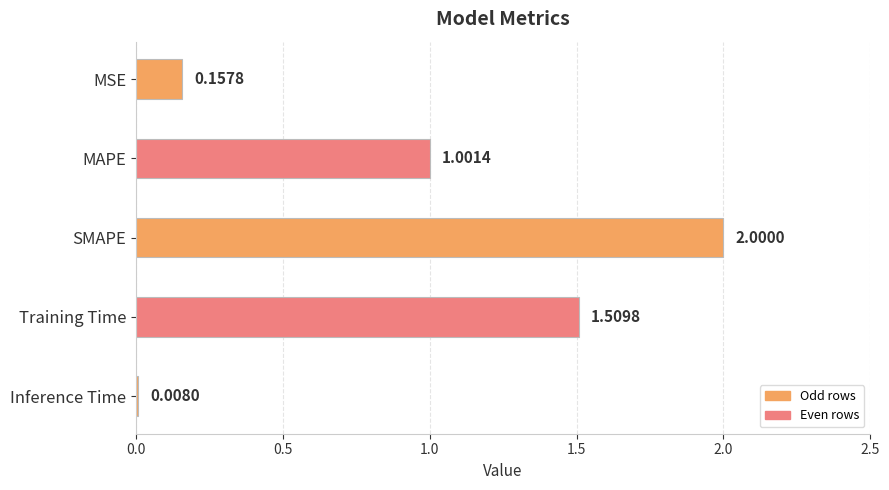

Where is the data nearest to the value 1?

MAPE